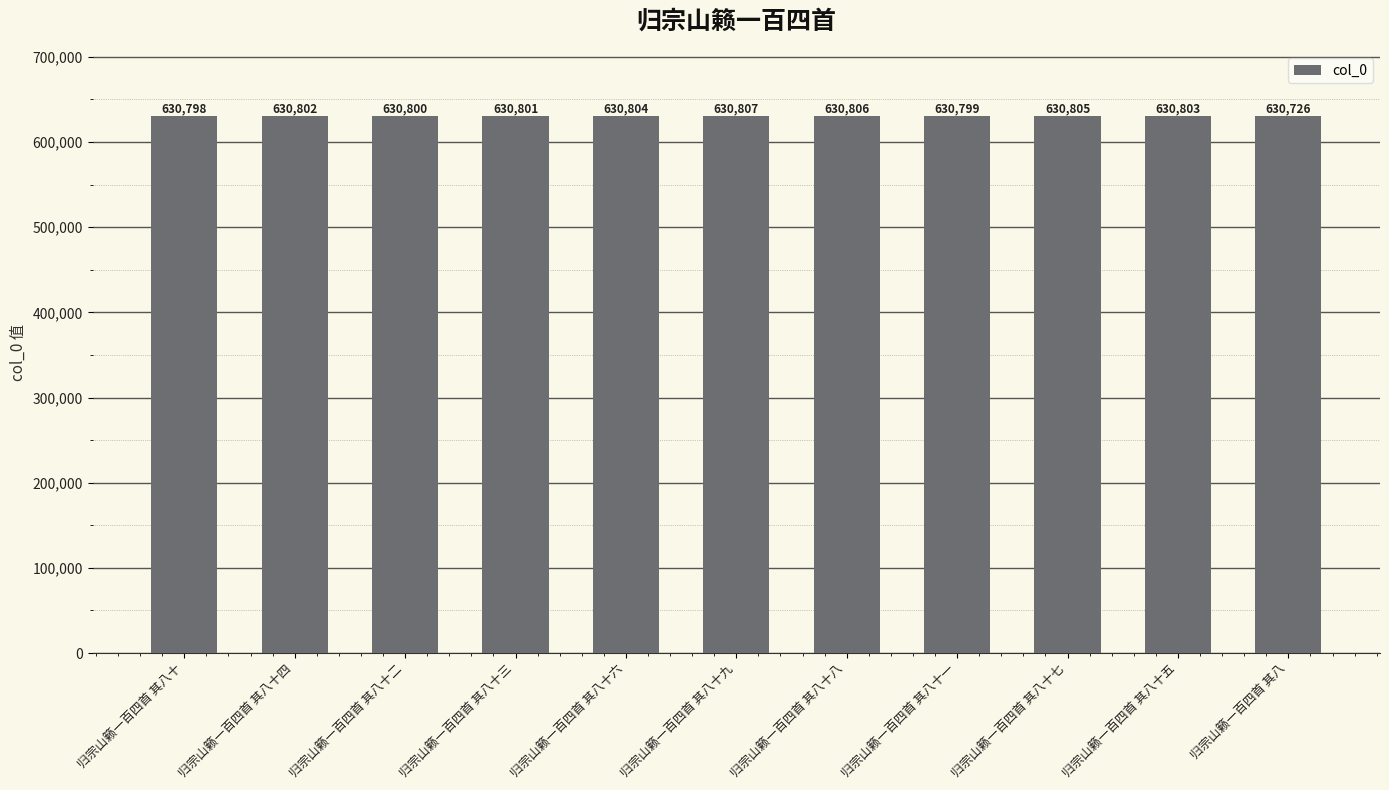

What is the change in value from 归宗山籁一百四首 其八十三 to 归宗山籁一百四首 其八十一?

-2